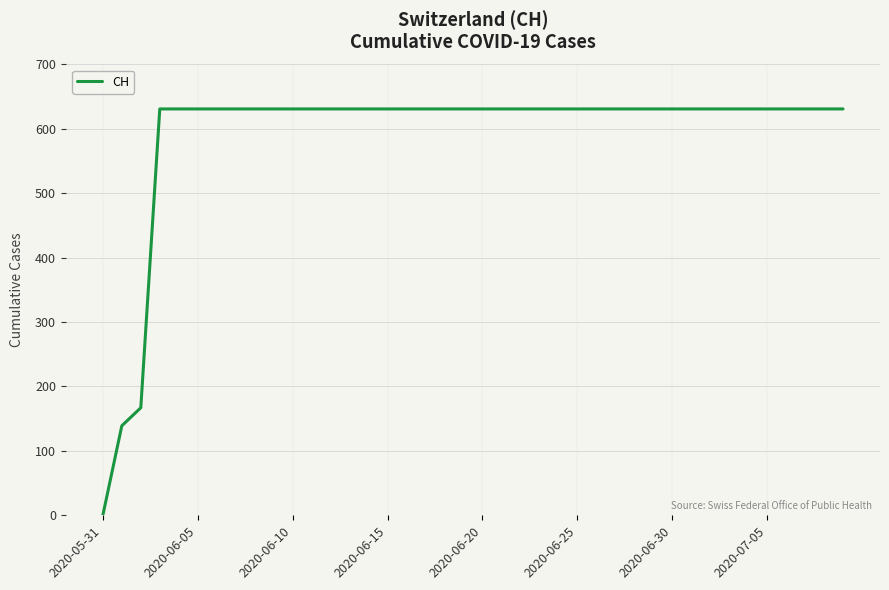

What is the maximum value shown in the chart?

631